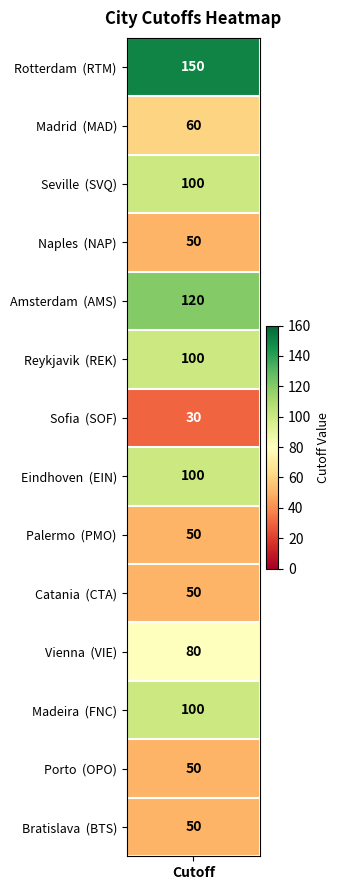

Reading right to left, list all the values displayed in this chart.

50	50	100	80	50	50	100	30	100	120	50	100	60	150